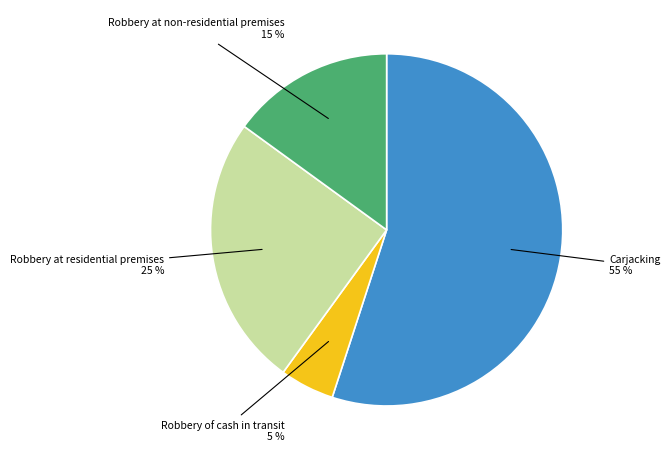

To the nearest percent, what is the difference between the largest and smallest slice percentages?

50%